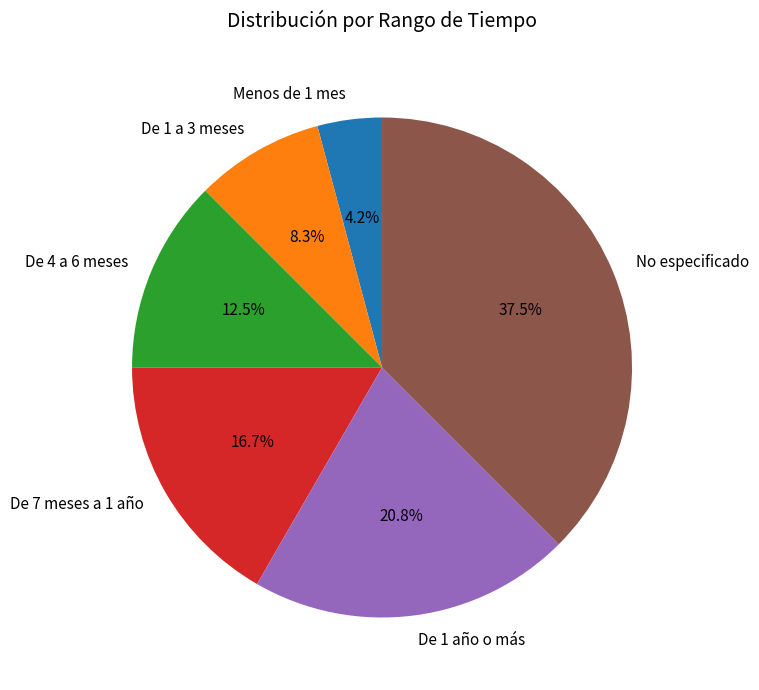

True or false: De 4 a 6 meses accounts for 1% of the total.

False